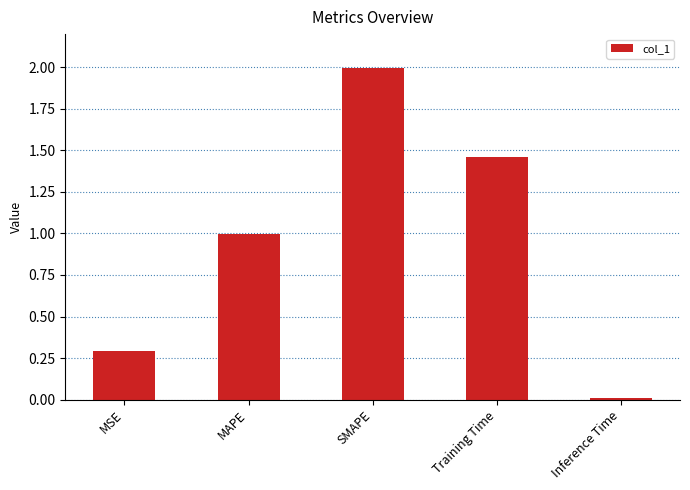

What position from the left is Training Time?

4